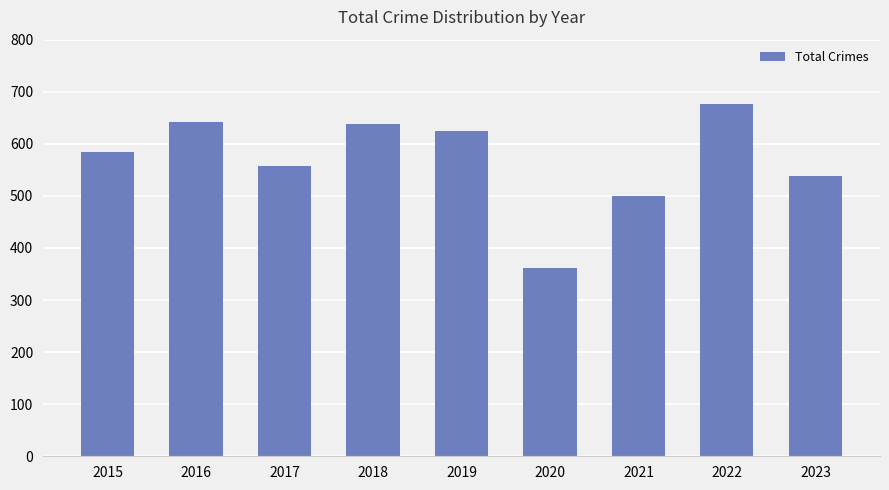

Are the bars grouped side by side (vs. stacked)?

No